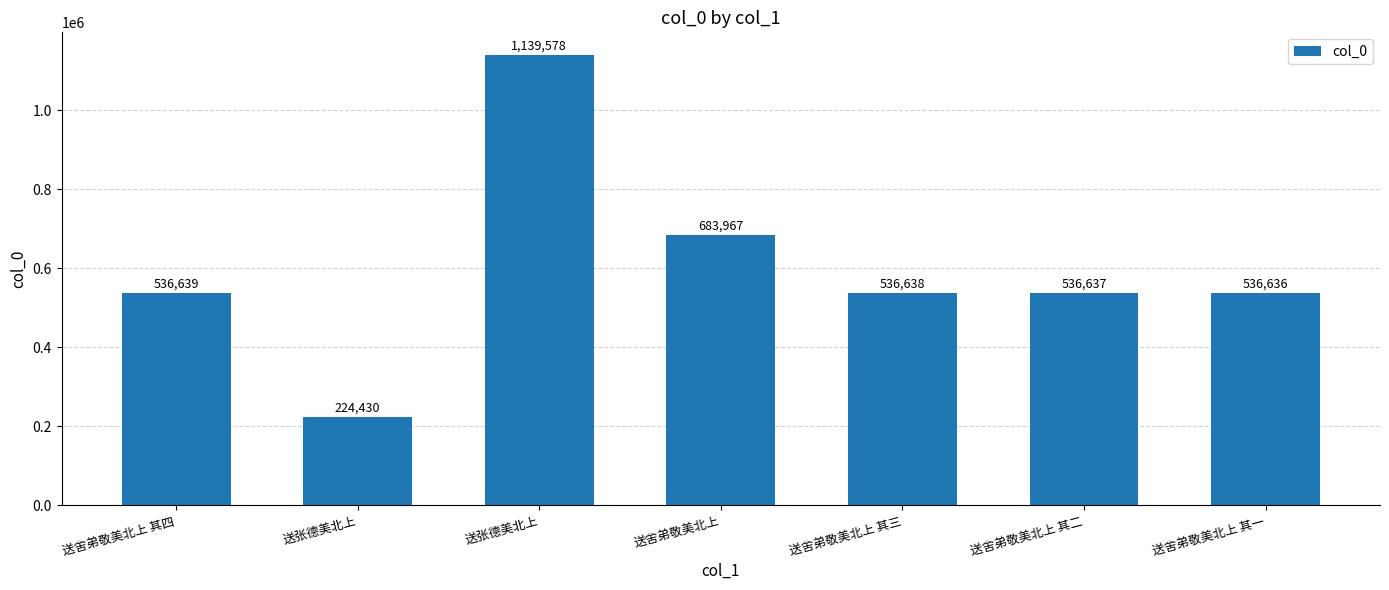

The value at 送舍弟敬美北上 is 258912. True or false?

False